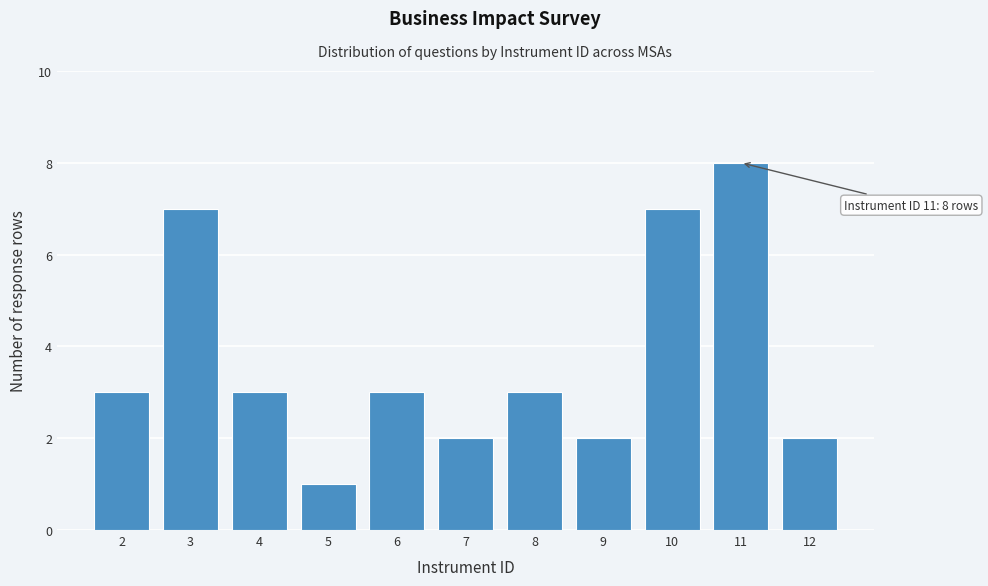

Reading left to right, list all the values displayed in this chart.

2=3	3=7	4=3	5=1	6=3	7=2	8=3	9=2	10=7	11=8	12=2